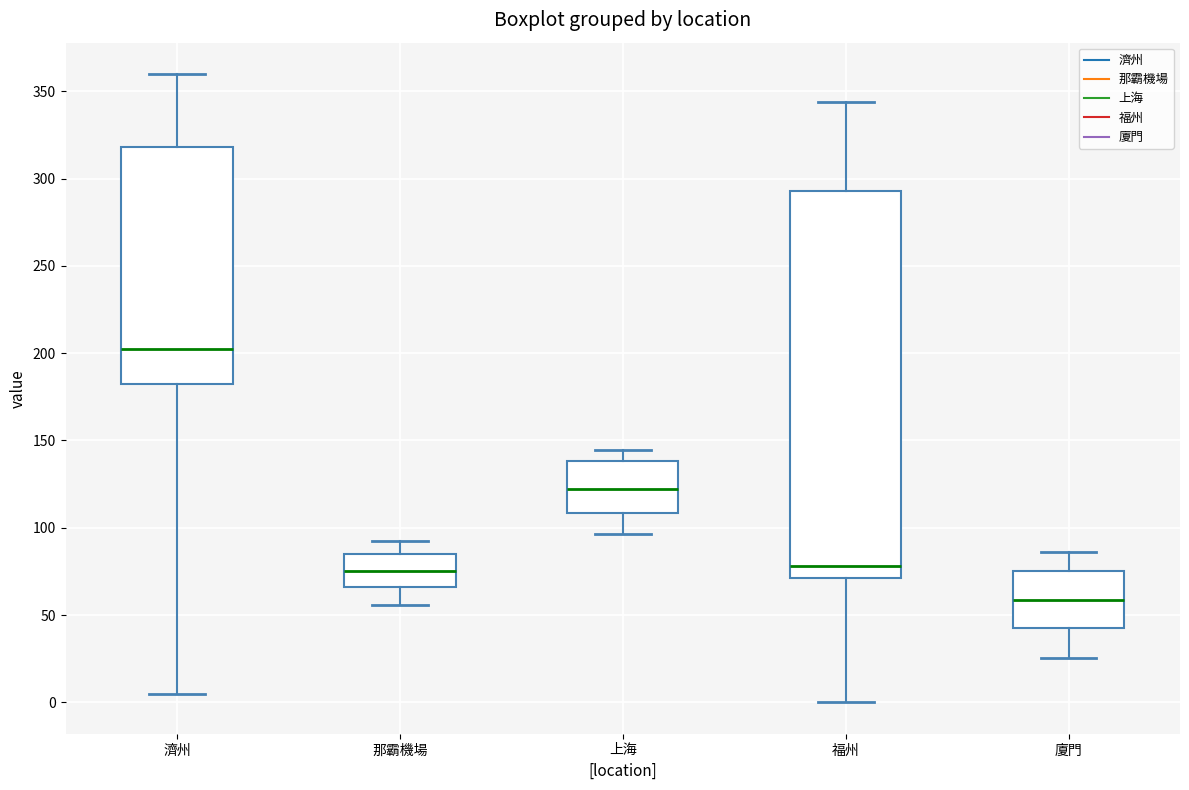

Reading left to right, read every box against the y-axis: the position of its median line, the range the box covers, and the ends of its whiskers. The values are not printed on the chart, so give them approximately, as read against the axis.

濟州: median 200, box 180 to 320, whiskers 5 to 360
那霸機場: median 75, box 65 to 85, whiskers 55 to 90
上海: median 120, box 110 to 140, whiskers 95 to 145
福州: median 80, box 70 to 295, whiskers 0 to 345
廈門: median 60, box 40 to 75, whiskers 25 to 85